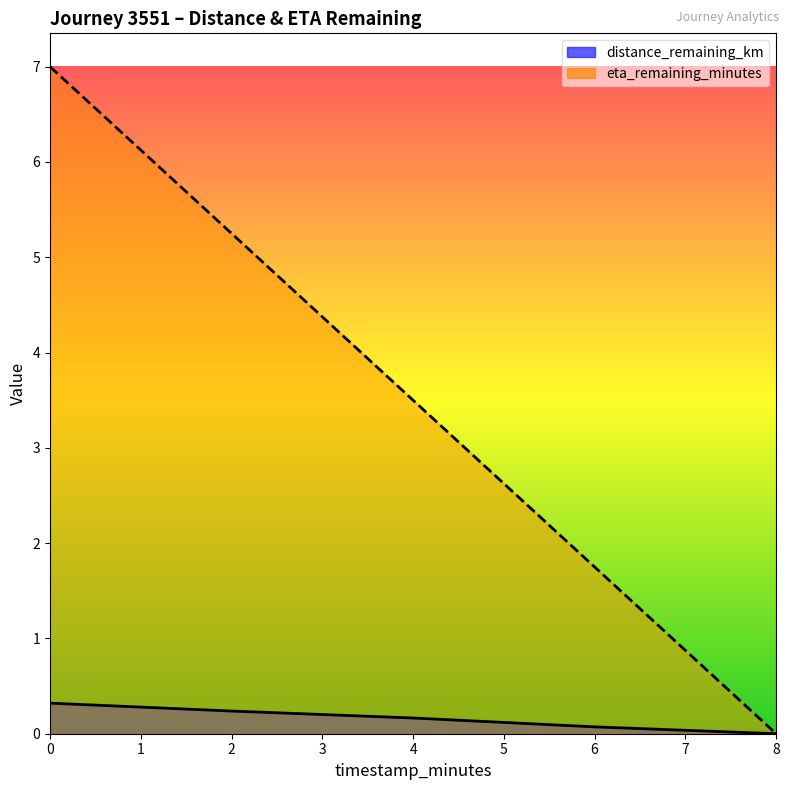

What is the difference between the highest and lowest values at 4.0?

3.3